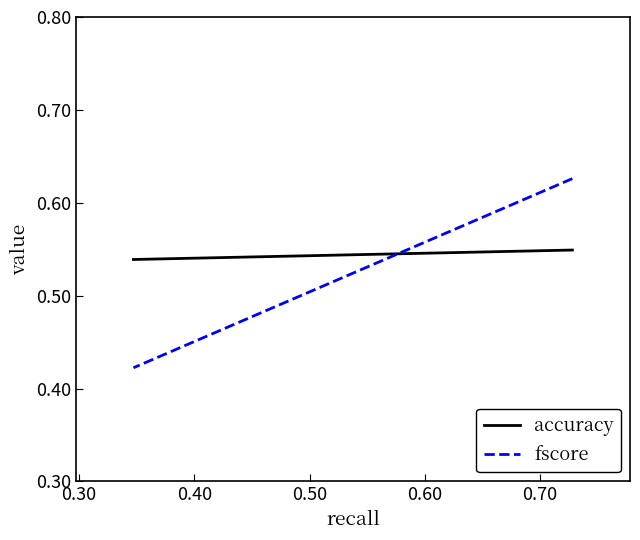

What is the greatest value displayed?

0.6